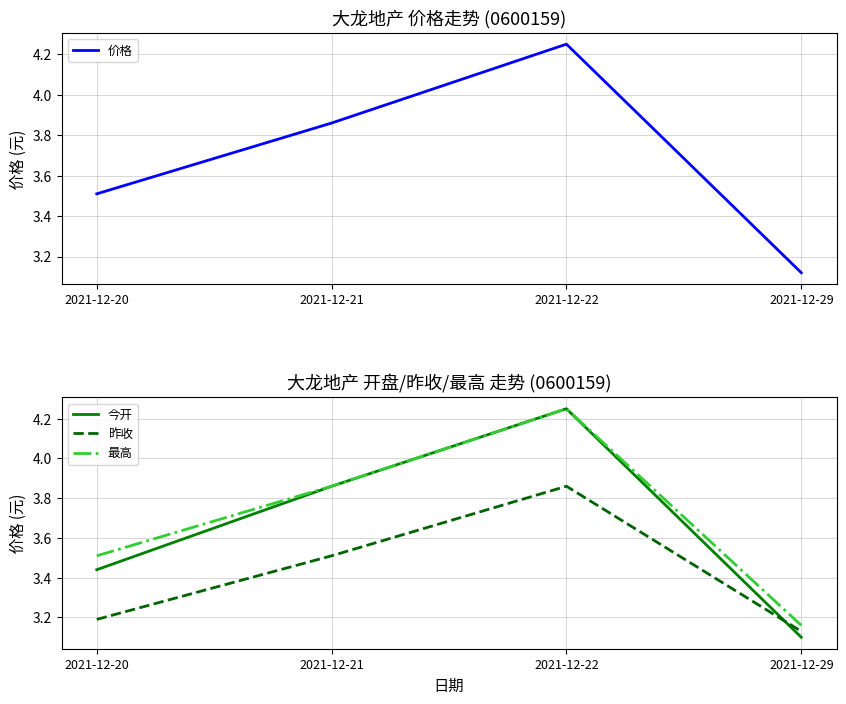

Which category has the lowest value in the 昨收 series?

2021-12-29